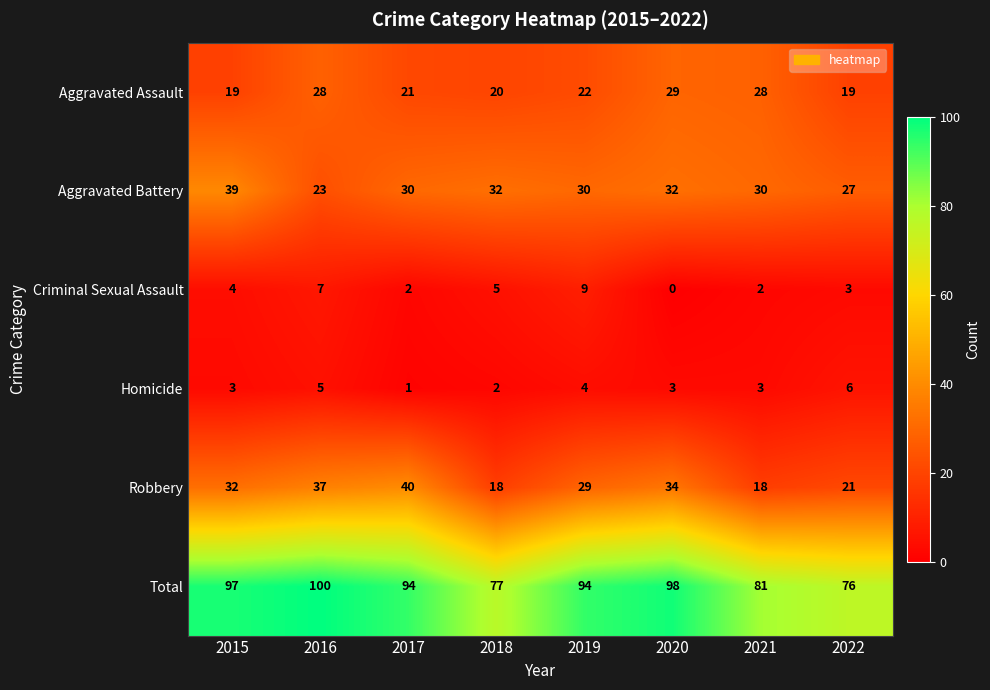

Which category has the lowest value across all series?

2020